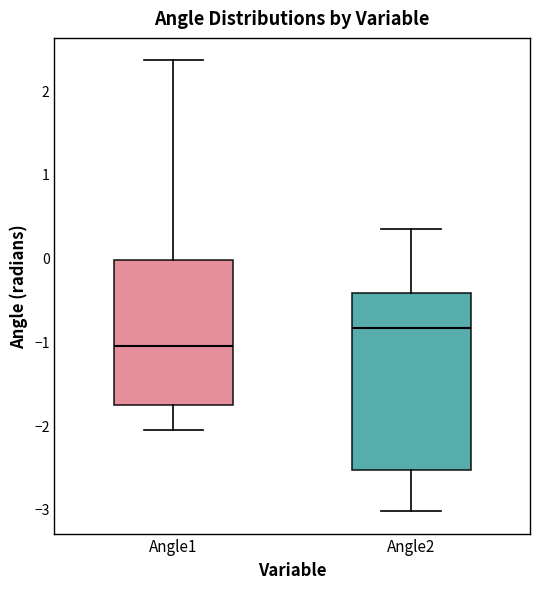

Reading left to right, transcribe this box plot: for each box, give where its median line is, the range the box spans, and where its two whiskers end, as read against the y-axis. The values are not printed on the chart, so give them approximately, as read against the axis.

Angle1: median -1.1, box -1.8 to 0.0, whiskers -2.1 to 2.4
Angle2: median -0.8, box -2.5 to -0.4, whiskers -3.0 to 0.3